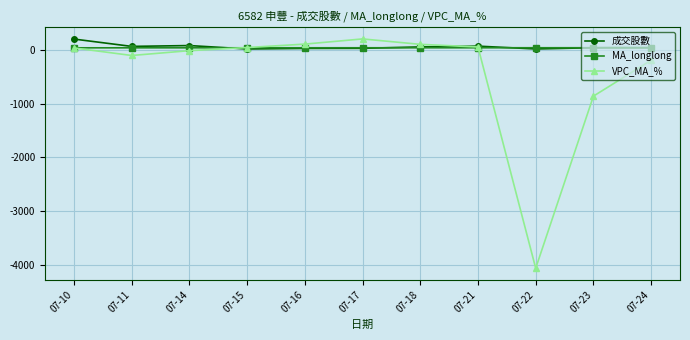

What value does the 成交股數 series have at 07-22?

15.6